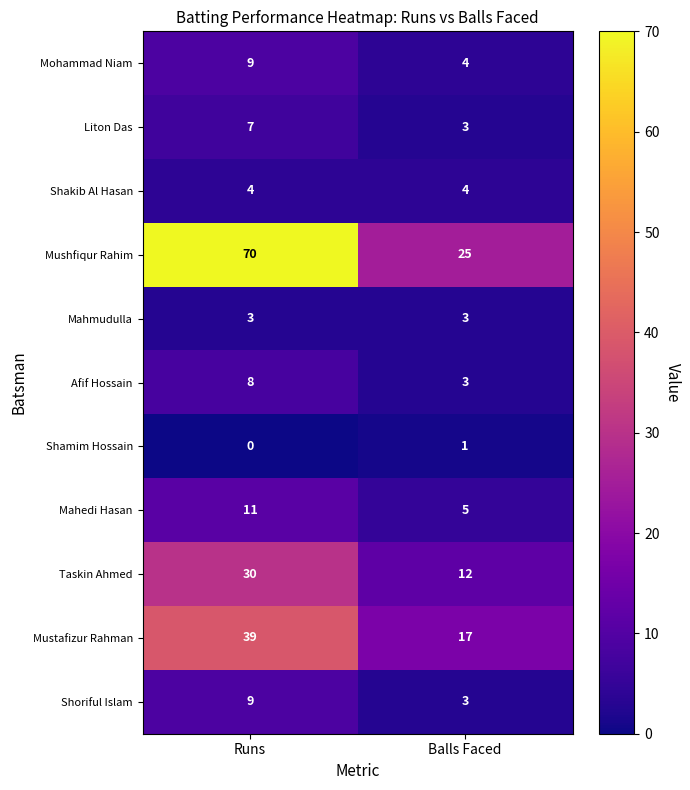

The Shoriful Islam series shows 9 at Runs. True or false?

True